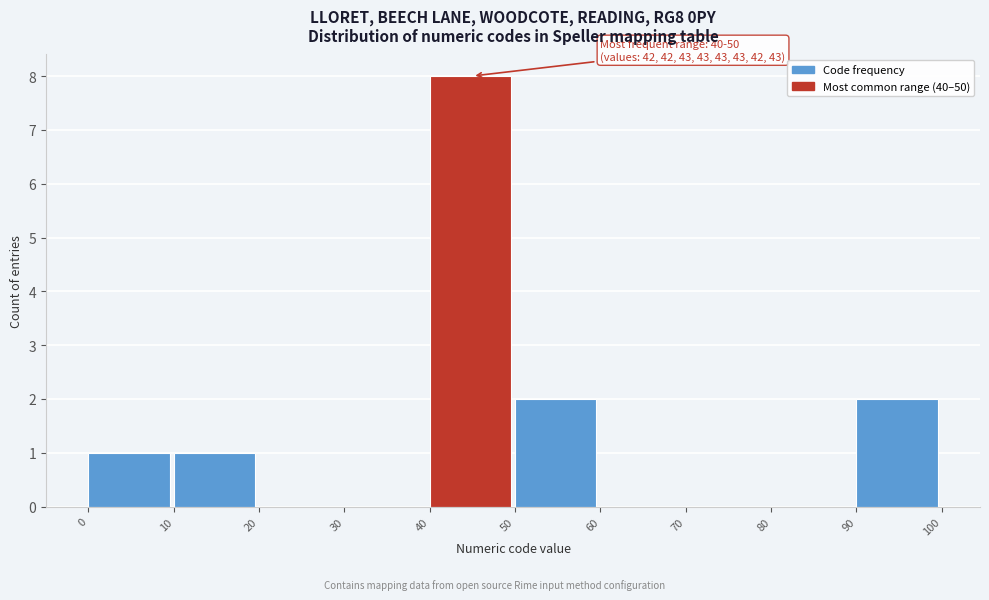

Which range on the x-axis has the tallest bar?

40 to 50